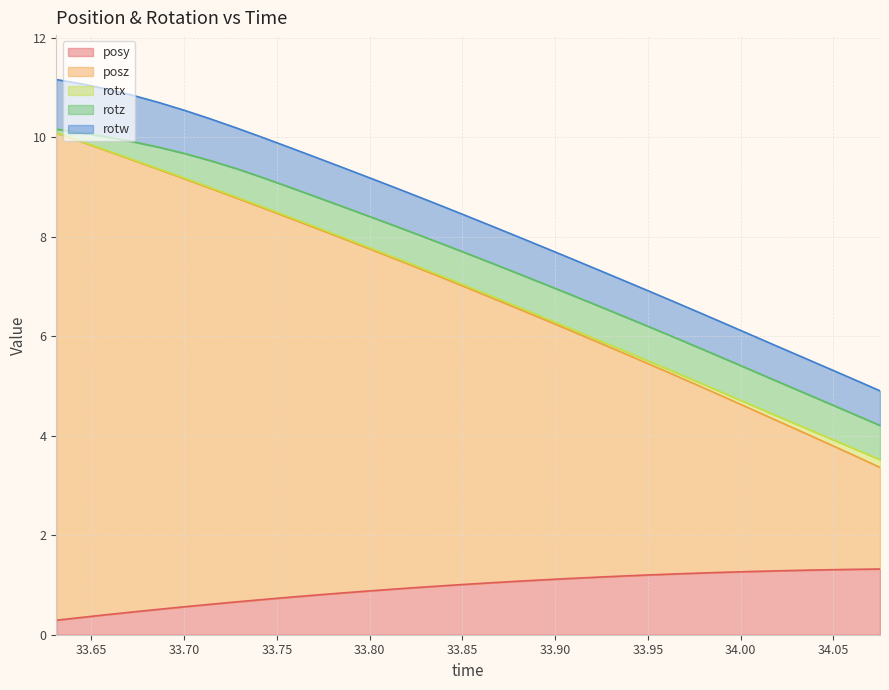

What is the value of the posy point at the 7th from the left?

0.6